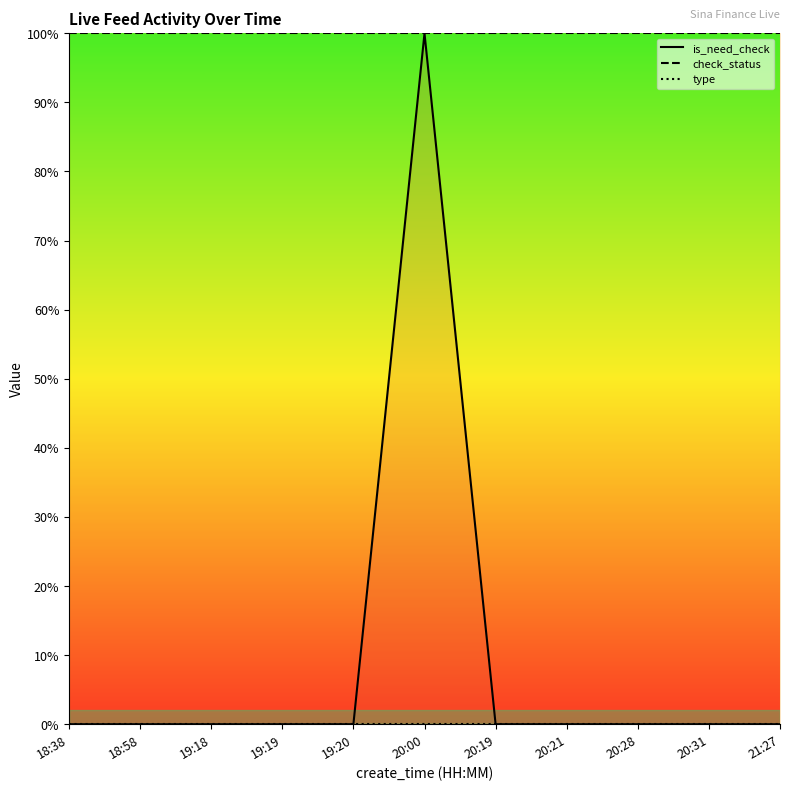

Which category has the lowest value in the check_status series?

18:38